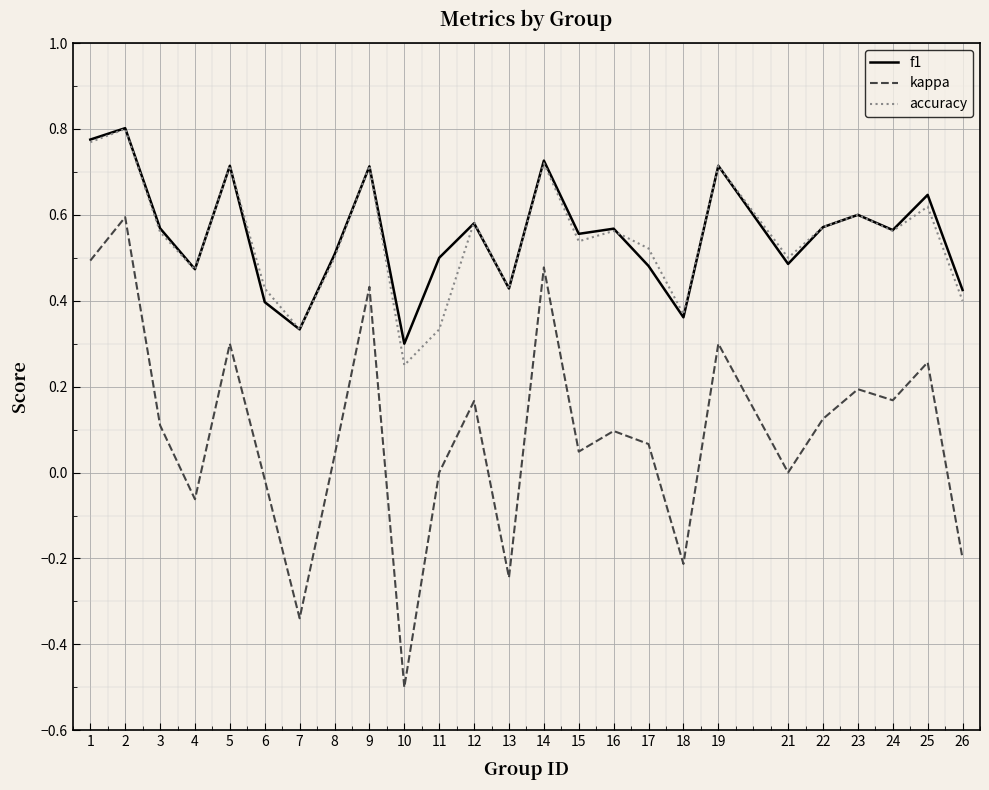

What is the smallest value displayed?

-0.5